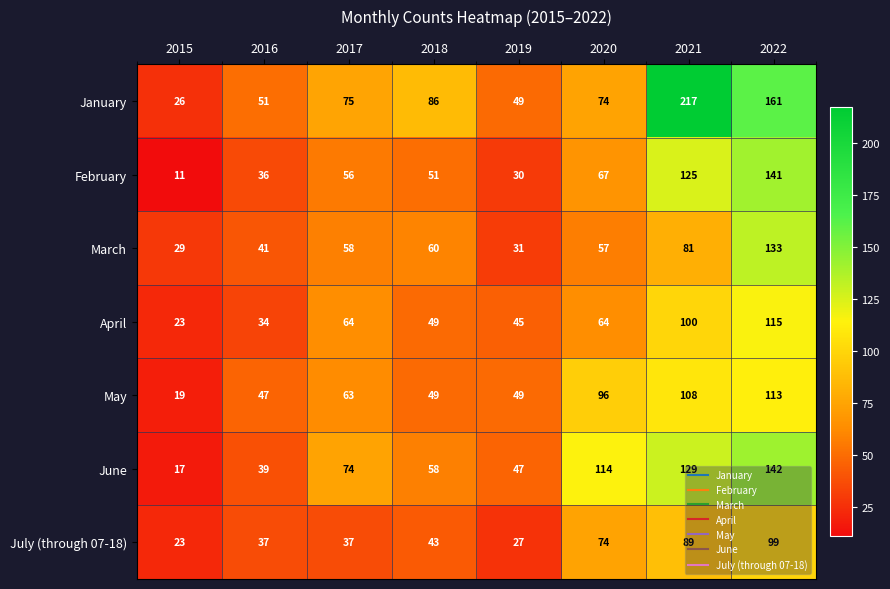

Where is February nearest to the value 76?

2020